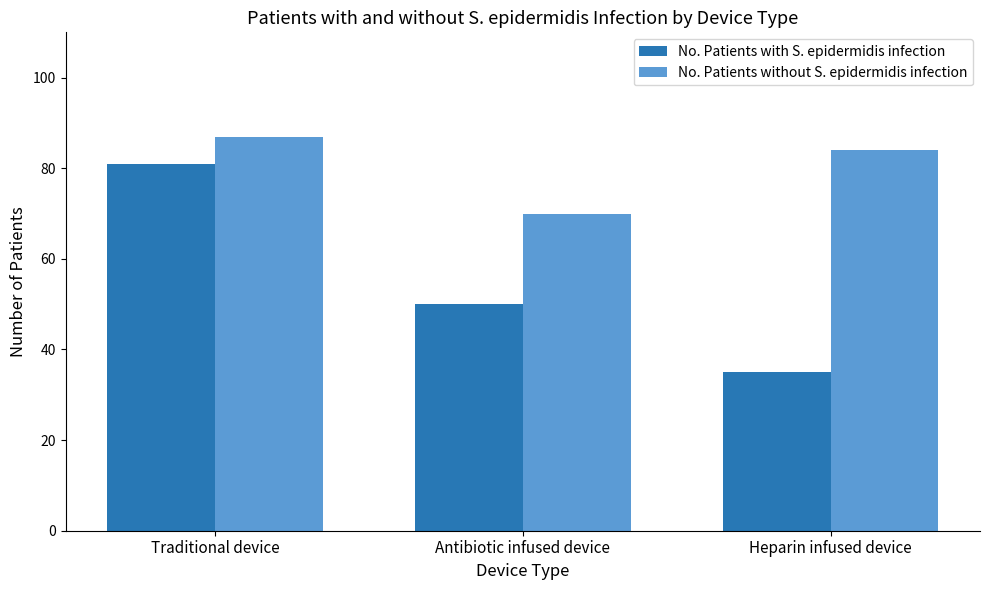

What is the label of the 2nd bar from the right?

Antibiotic infused device